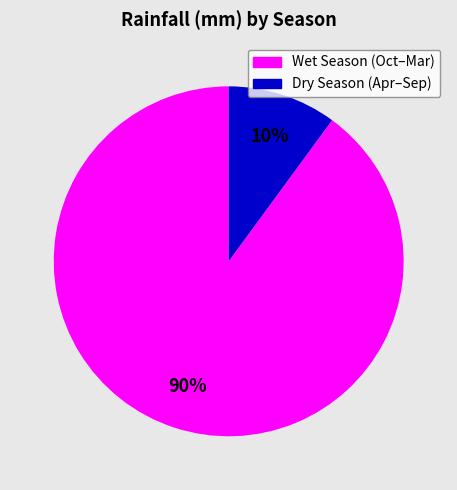

Is it true that Dry Season (Apr–Sep) is 10% of the pie?

True